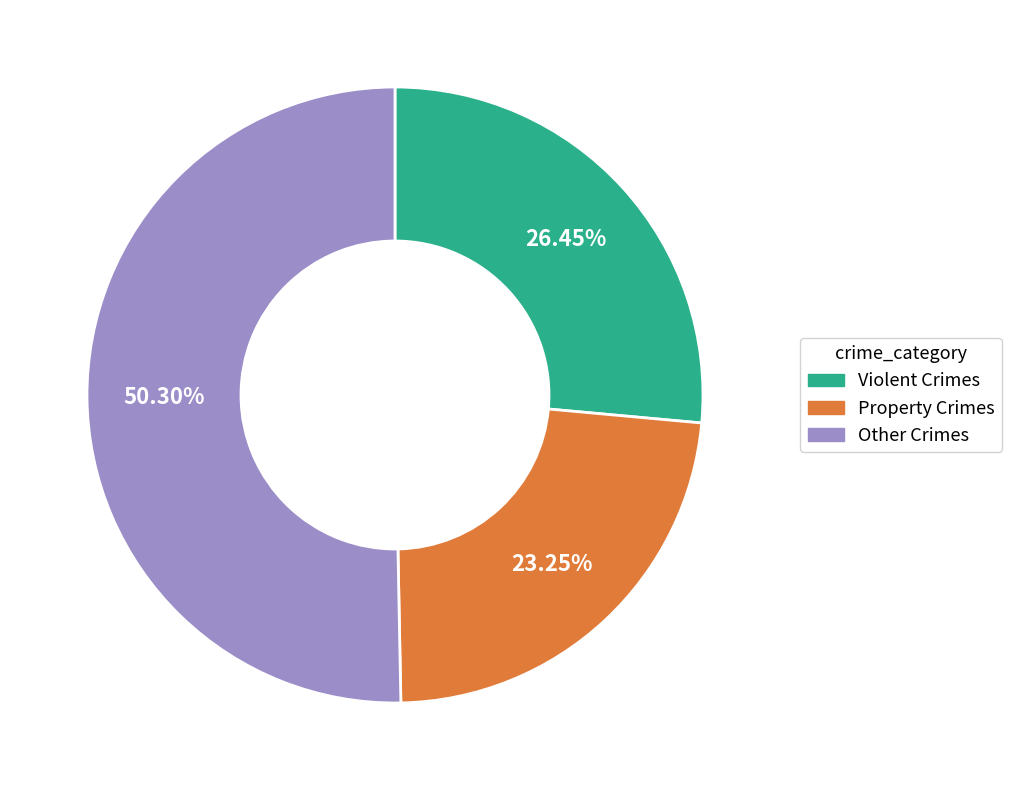

Between Other Crimes and Violent Crimes, which is larger?

Other Crimes